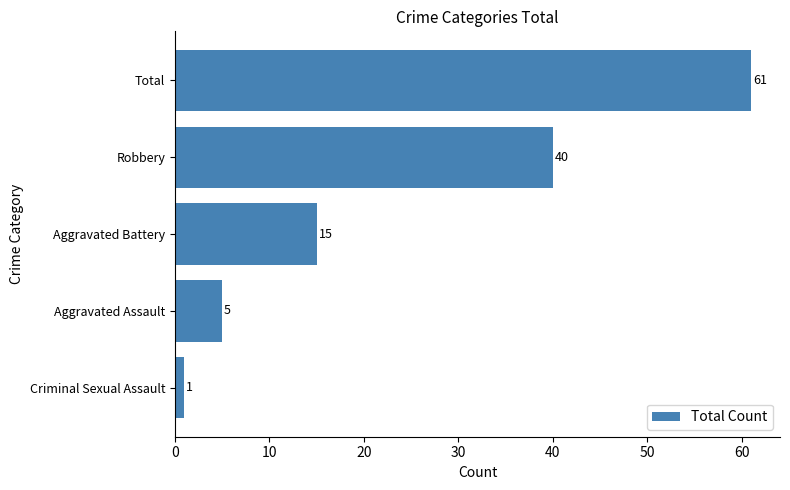

Reading top to bottom, extract all data points from this chart.

Total=61	Robbery=40	Aggravated Battery=15	Aggravated Assault=5	Criminal Sexual Assault=1